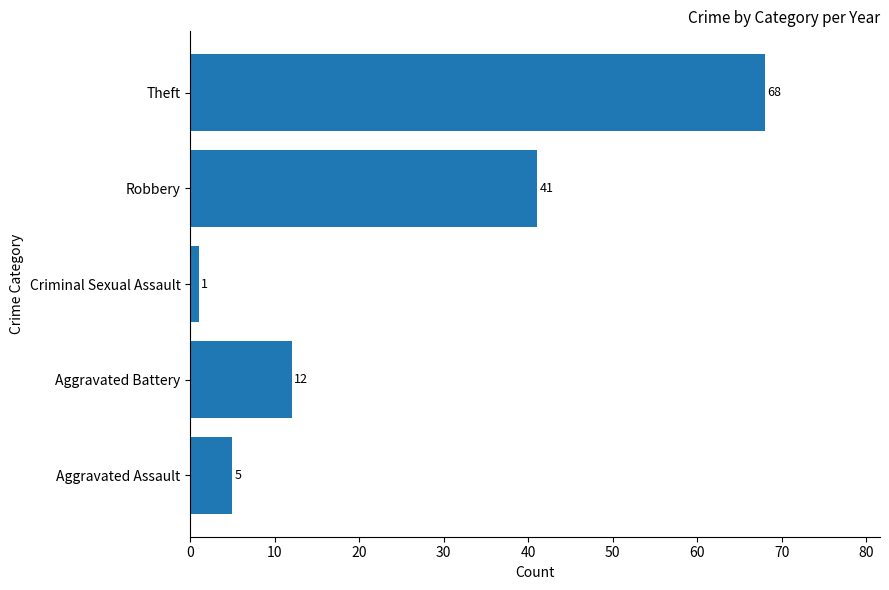

What is the maximum value shown in the chart?

68